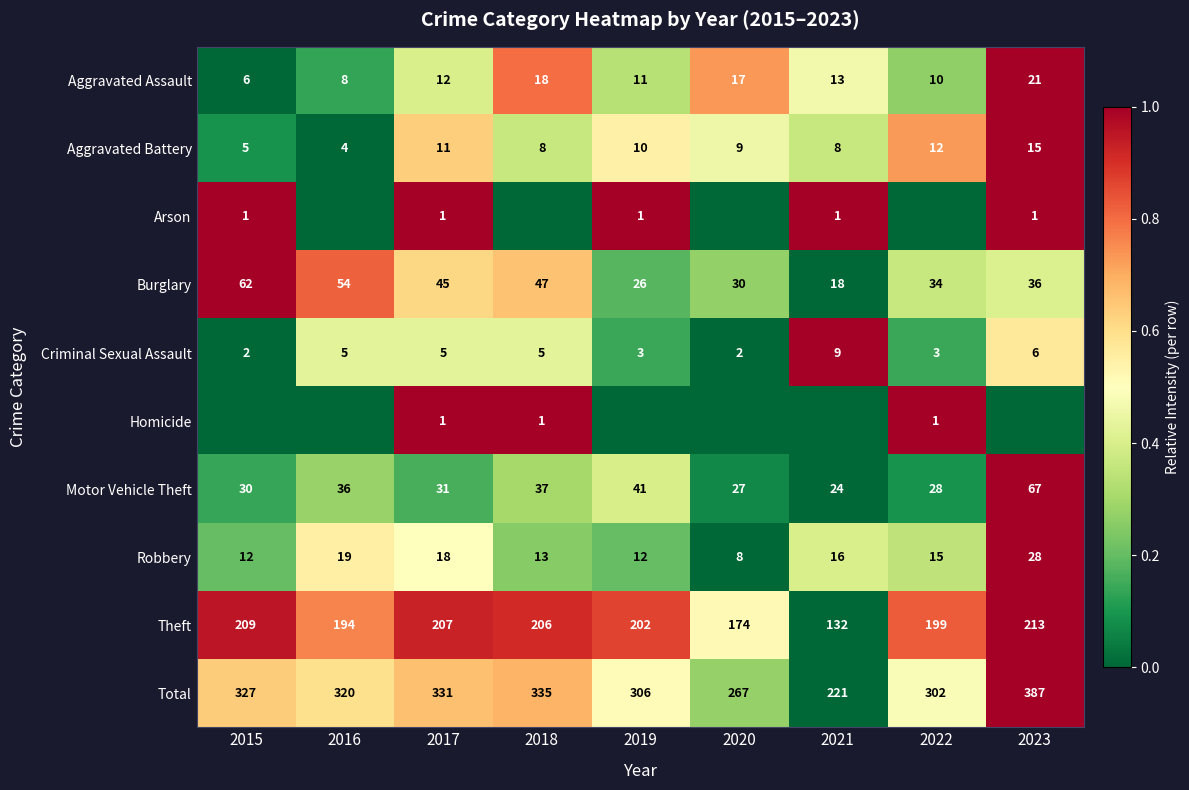

Is it true that Aggravated Assault equals 0.7 at 2017?

False